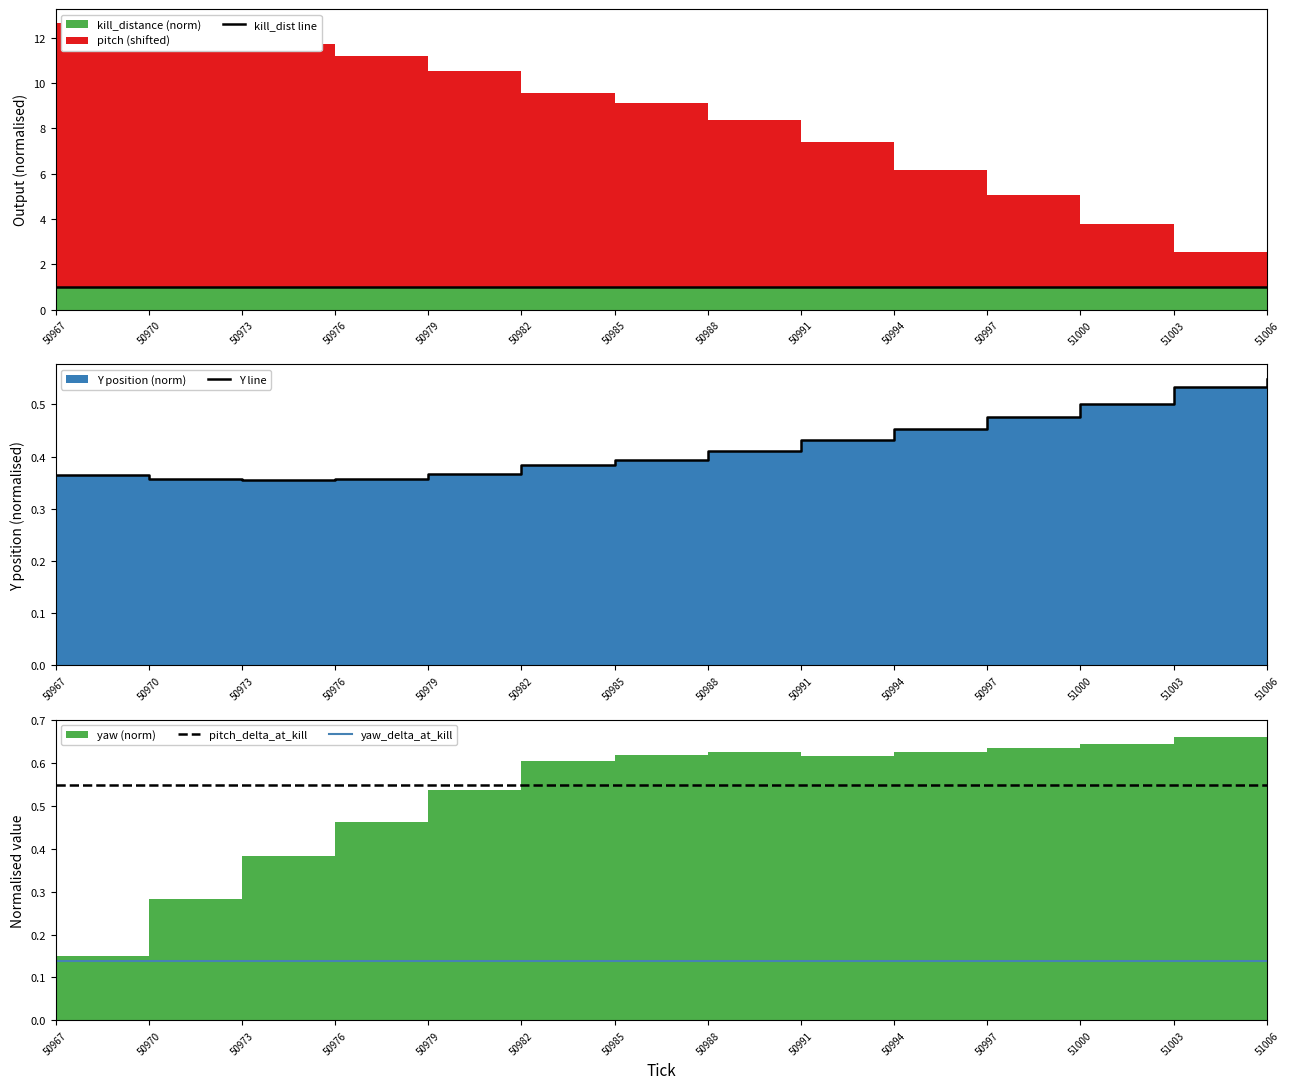

What is the sum of all kill_dist line values?

14.1